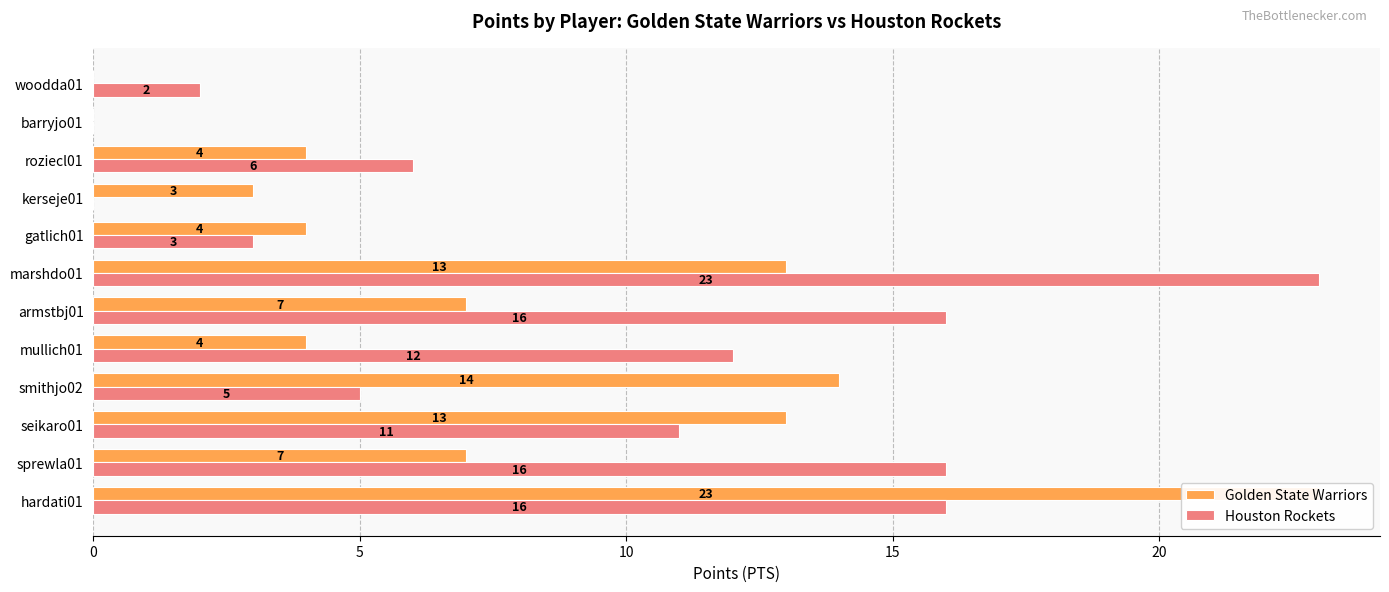

Read the Houston Rockets value at marshdo01, to the nearest 5.

25